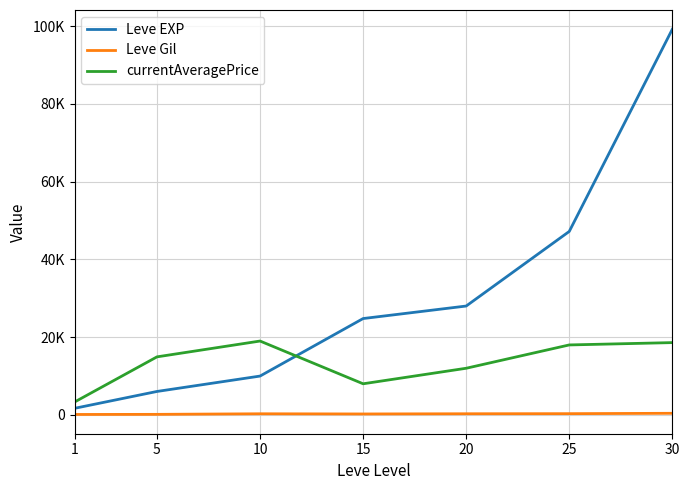

Is the value of currentAveragePrice at 15 greater than the value of Leve Gil at 30?

Yes